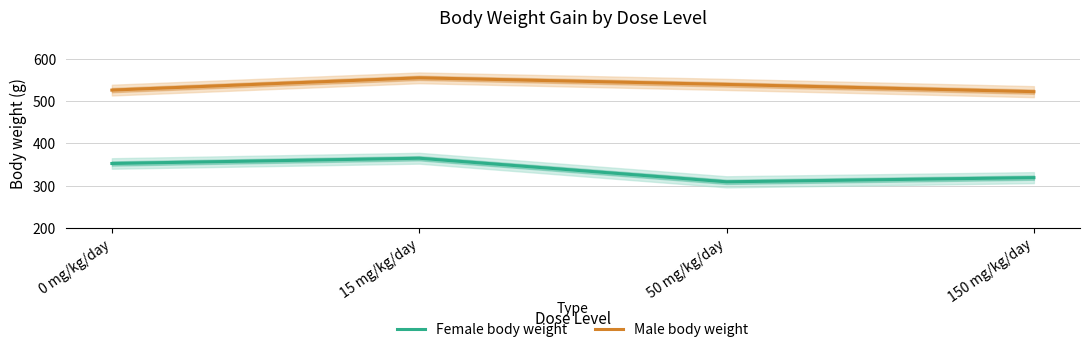

True or false: Female body weight and Male body weight intersect in this chart.

False